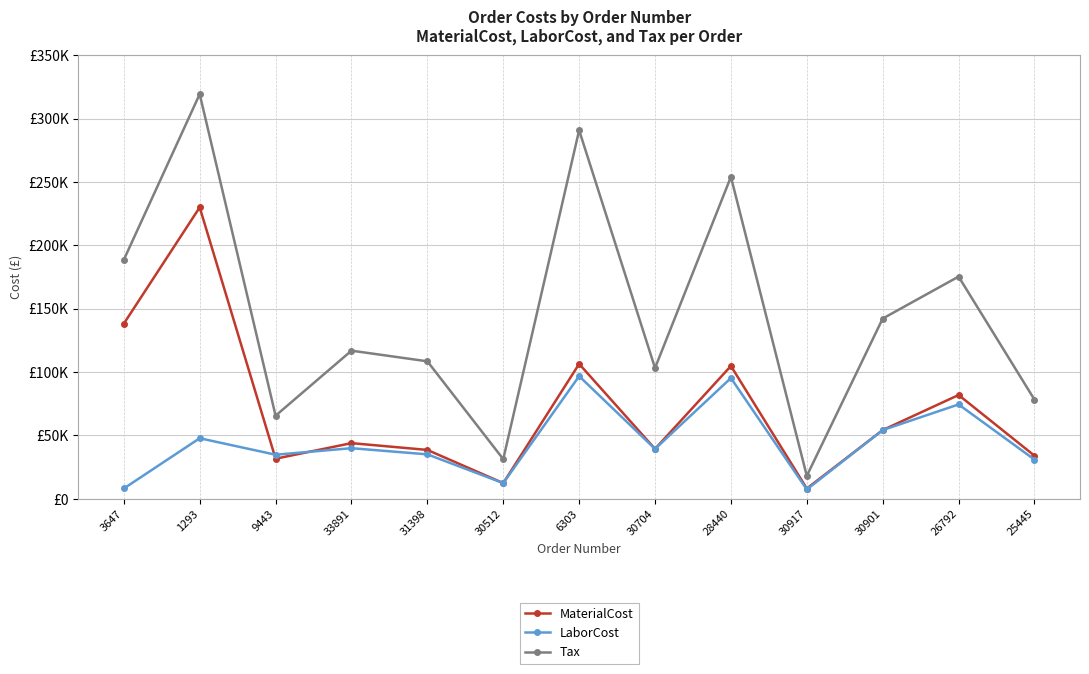

Rank the series at 30512 from lowest to highest value.

MaterialCost, LaborCost, Tax